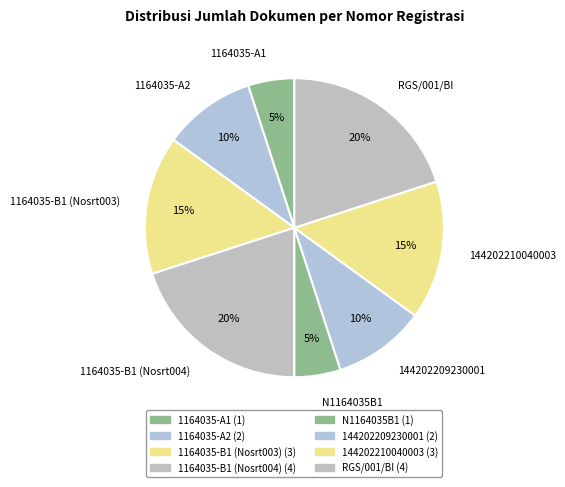

Combined, do 1164035-A2 and 144202210040003 account for over 50%?

No